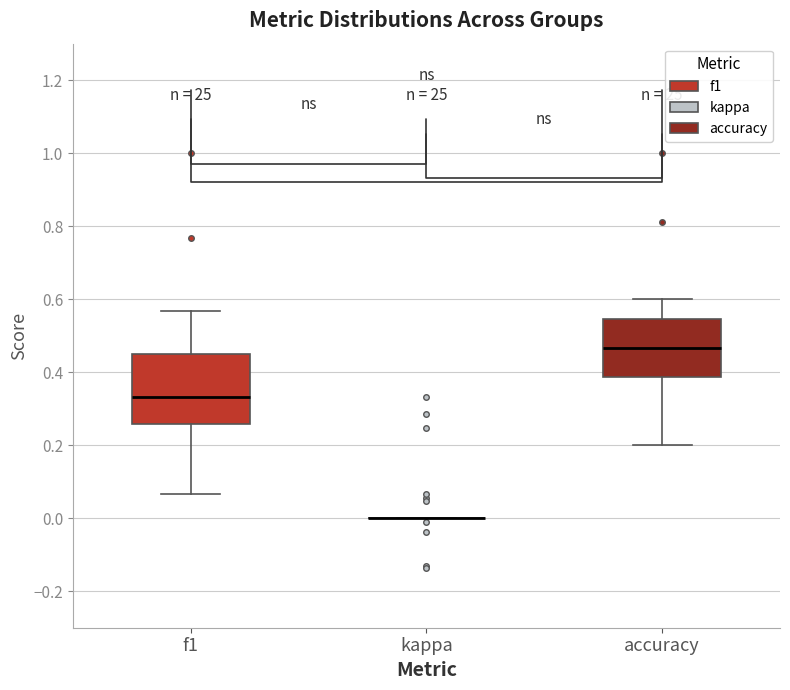

Reading left to right, transcribe this box plot: for each box, give where its median line is, the range the box spans, and where its two whiskers end, as read against the y-axis. The values are not printed on the chart, so give them approximately, as read against the axis.

f1: median 0.34, box 0.26 to 0.46, whiskers 0.06 to 0.56
kappa: box collapsed to a line at 0.00, whiskers 0.00 to 0.00
accuracy: median 0.46, box 0.38 to 0.54, whiskers 0.20 to 0.60